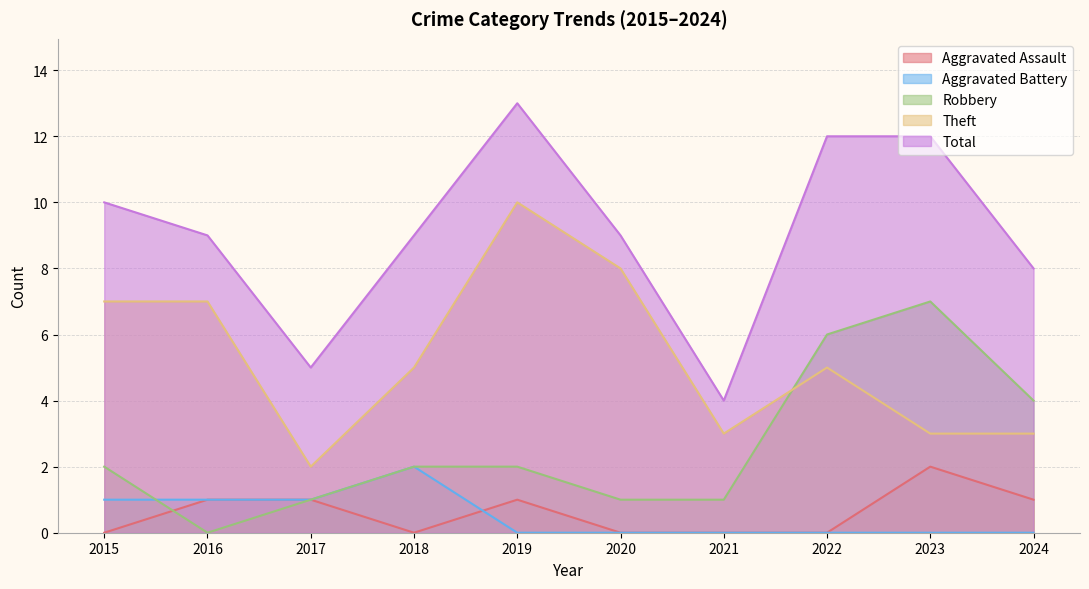

What are all the series names shown in the legend?

Aggravated Assault, Aggravated Battery, Robbery, Theft, Total